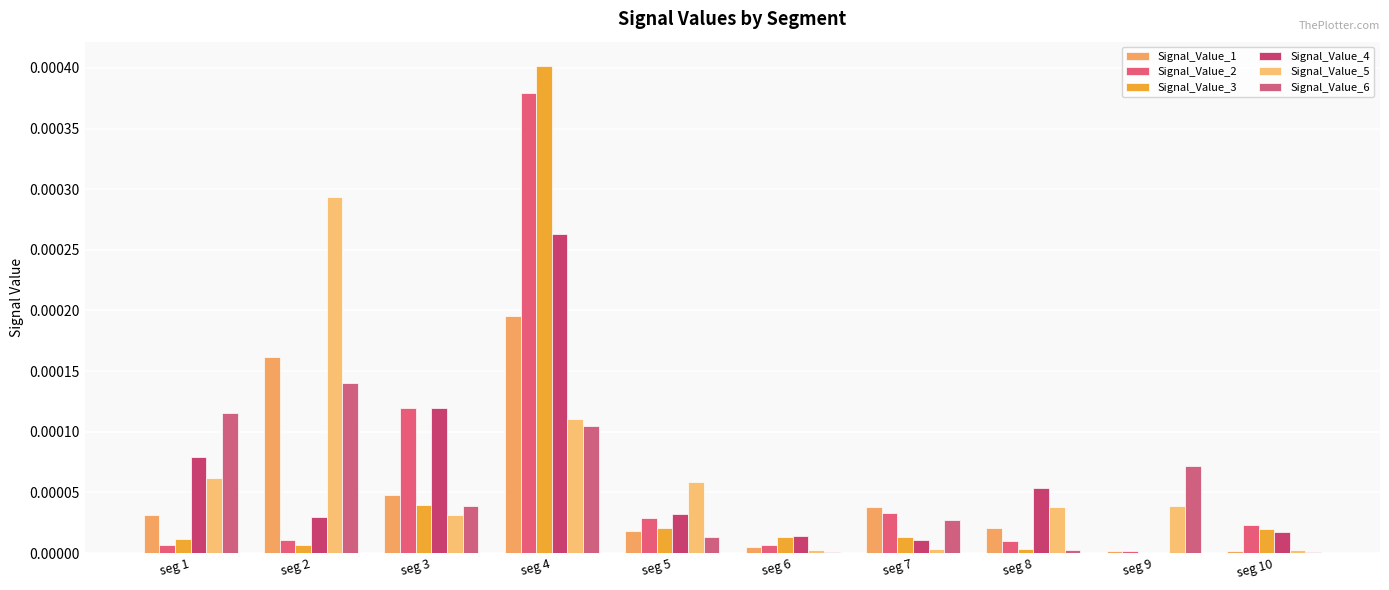

At which label is Signal_Value_1 closest to 0?

seg 10